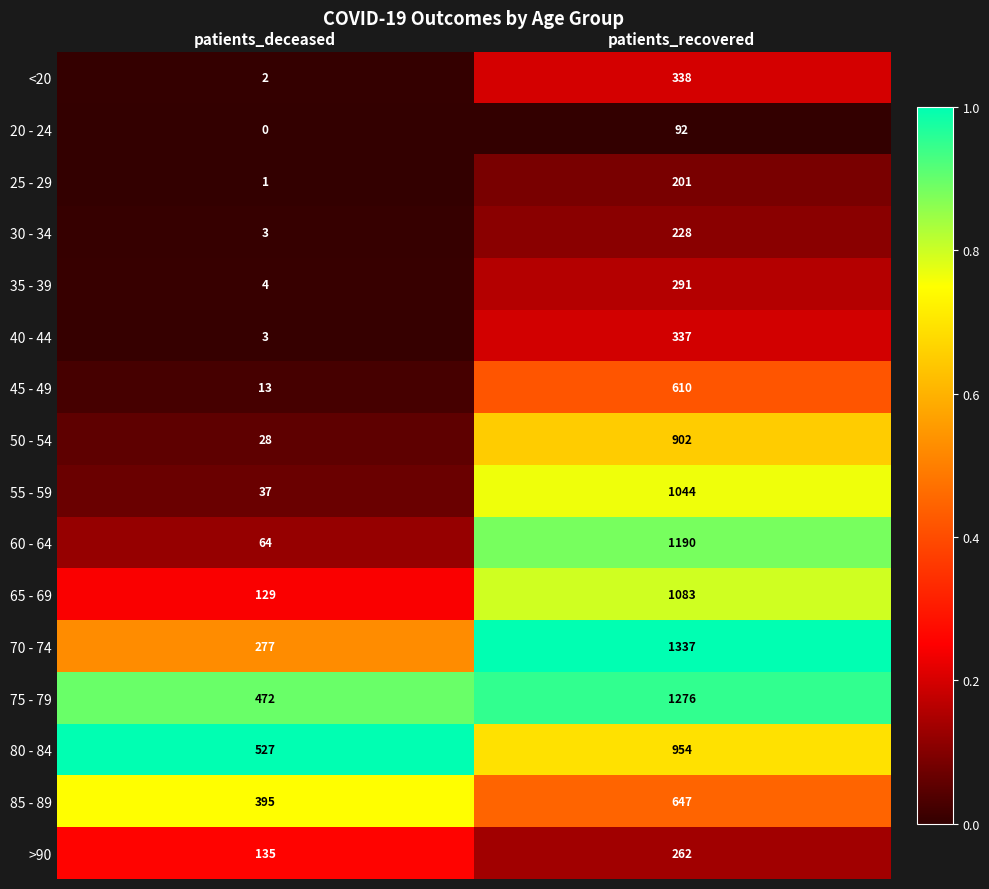

What is the difference between the 70 - 74 values at patients_deceased and patients_recovered?

1060